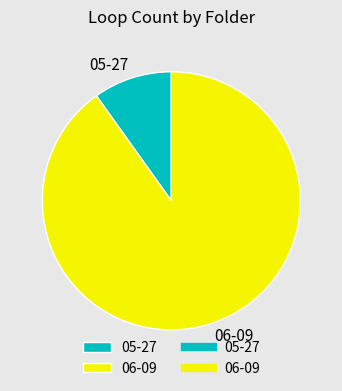

Is there any slice that represents more than half of the pie?

Yes